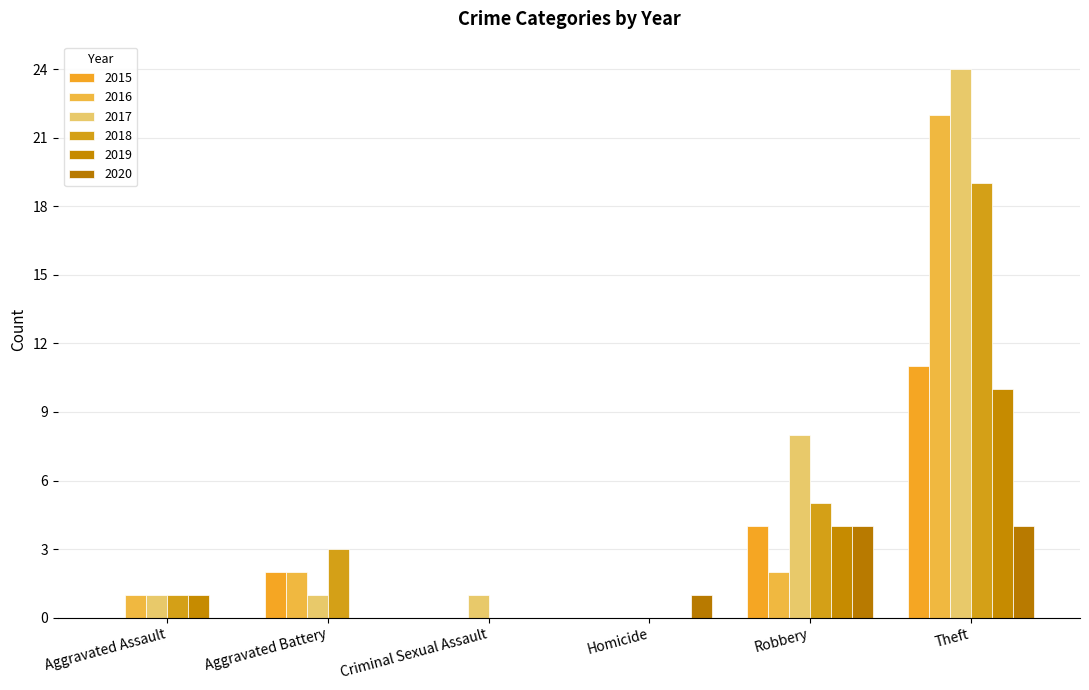

At which category is the sum across all series the highest?

Theft